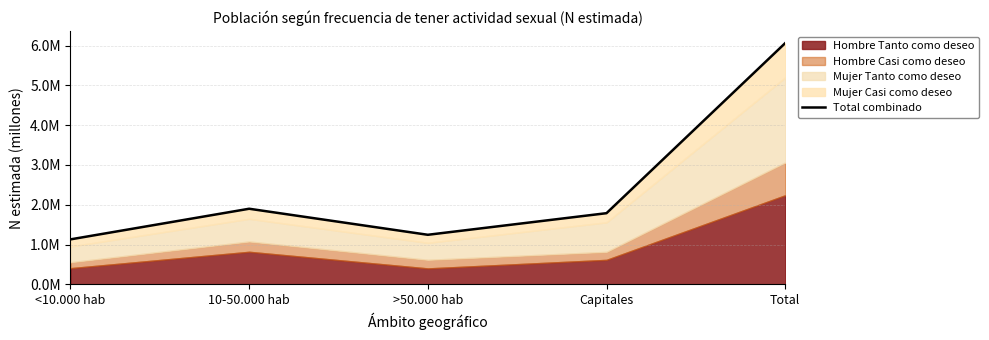

Is it true that the value at 10-50.000 hab is 1.9?

True